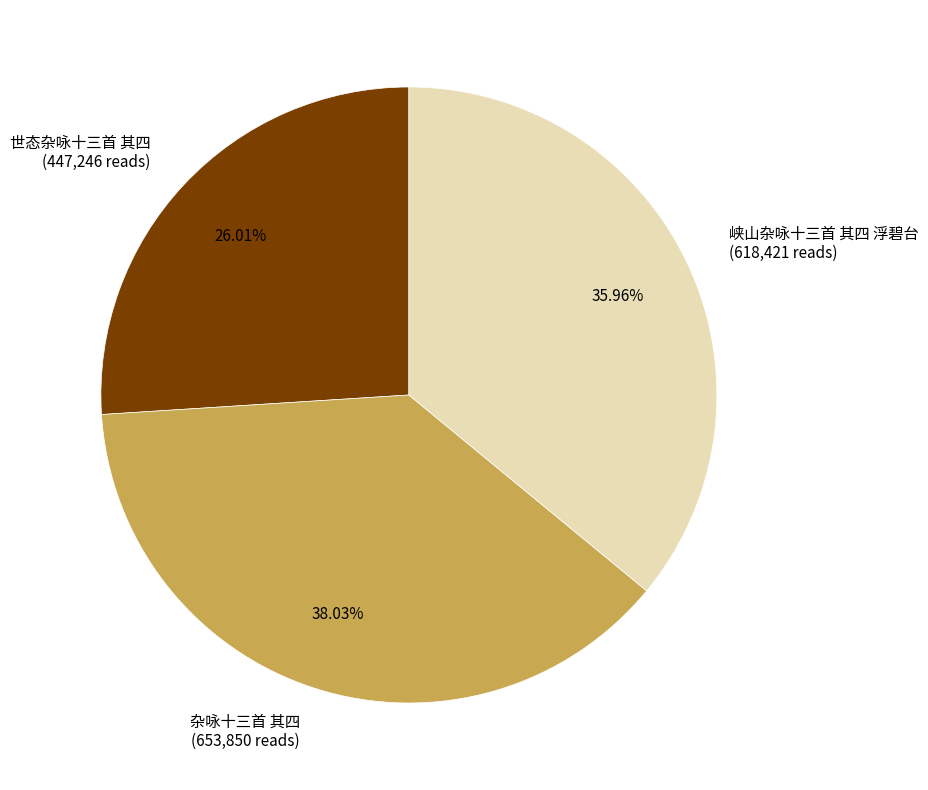

To the nearest percent, what is the combined percentage of 杂咏十三首 其四 and 世态杂咏十三首 其四?

64%